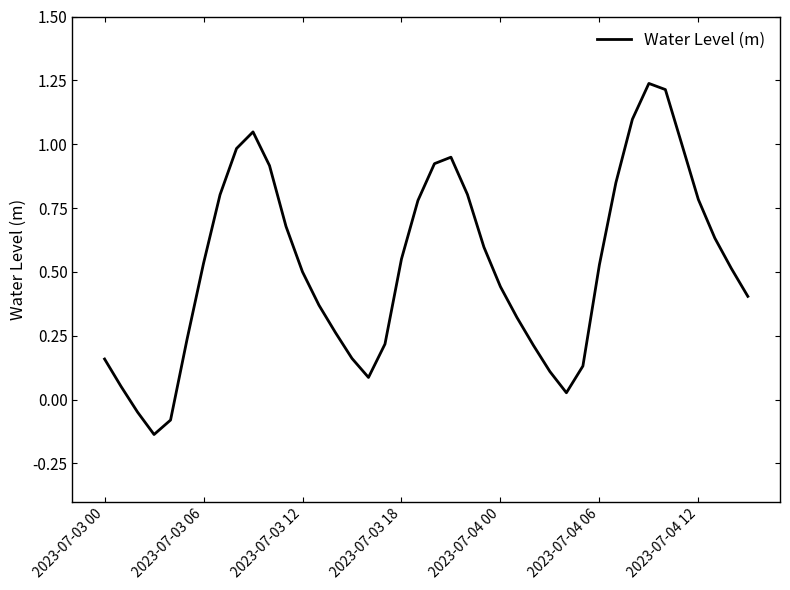

How many values exceed 0?

37